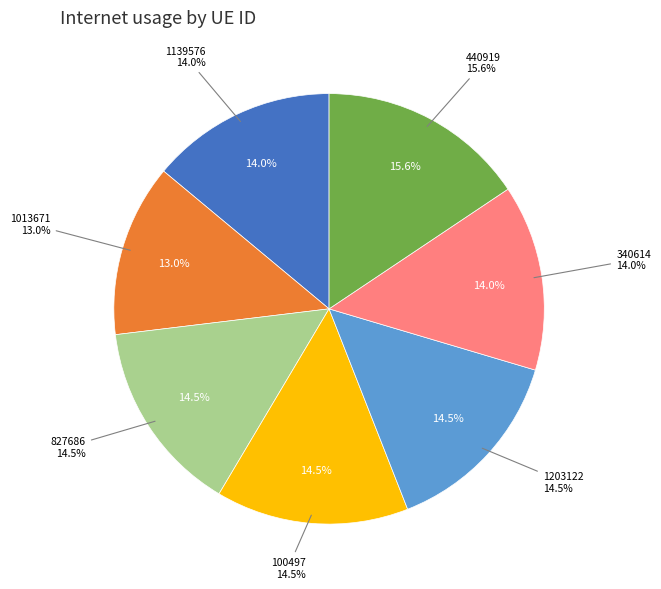

Is 1203122 the majority of the pie?

No